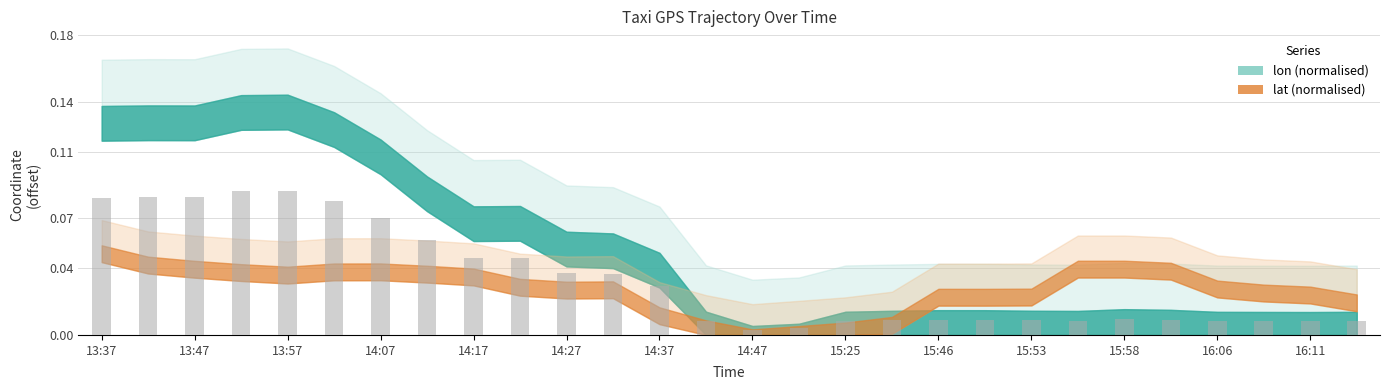

Does the chart contain any negative values?

No